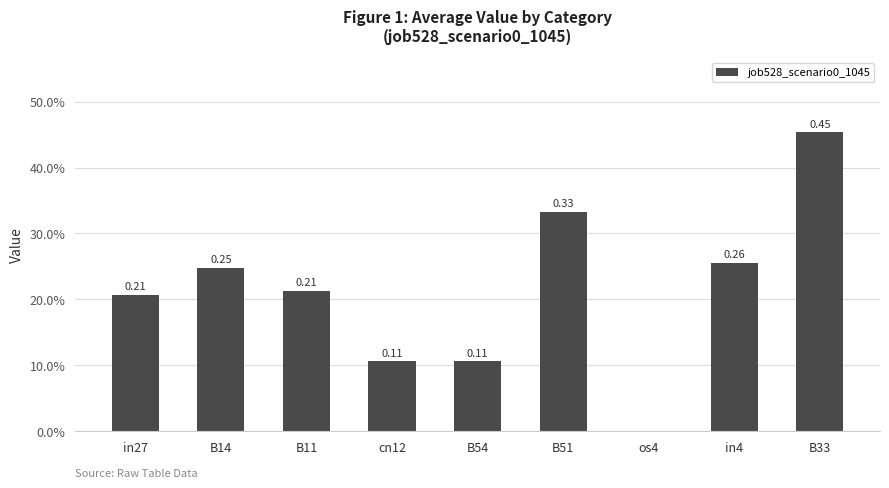

Count the values in the range 0 to 1.

9